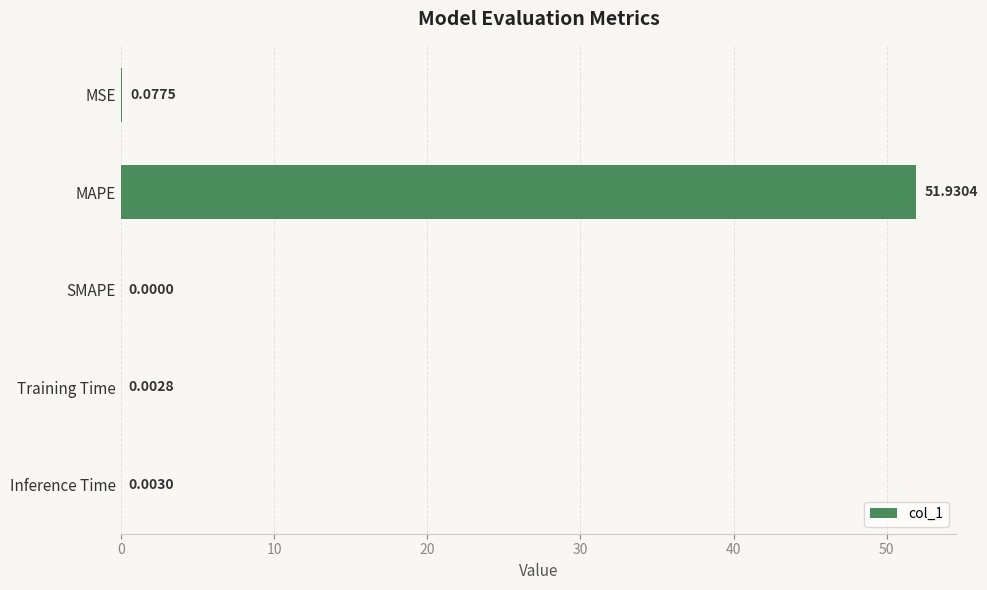

Are the bars horizontal?

Yes